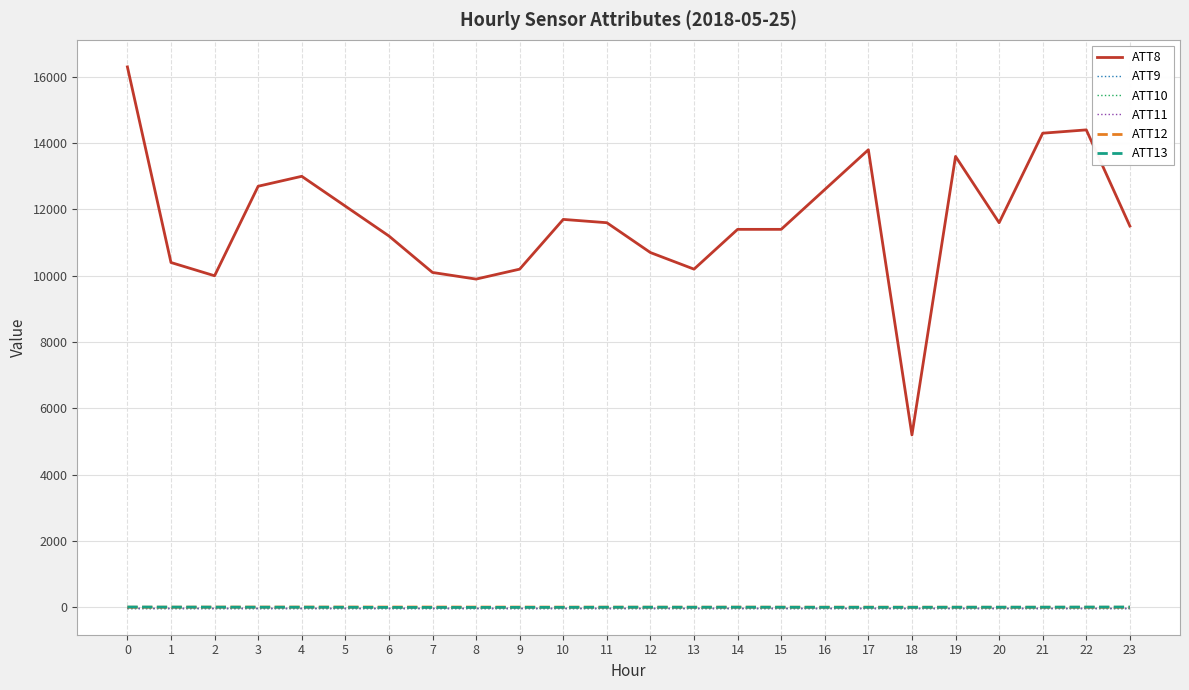

Does the chart display data point markers on the line(s)?

No